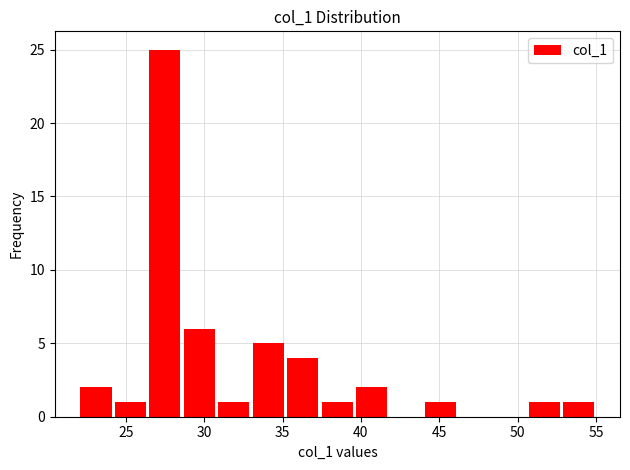

Reading left to right, list every bar in this chart as the range it spans on the x-axis followed by its height. Neither the bar edges nor the heights are printed on the chart, so give them approximately, as read against the axes.

22.0 to 24.2: 2
24.2 to 26.4: 1
26.4 to 28.6: 25
28.6 to 30.8: 6
30.8 to 33.0: 1
33.0 to 35.2: 5
35.2 to 37.4: 4
37.4 to 39.6: 1
39.6 to 41.8: 2
41.8 to 44.0: 0
44.0 to 46.2: 1
46.2 to 48.4: 0
48.4 to 50.6: 0
50.6 to 52.8: 1
52.8 to 55.0: 1